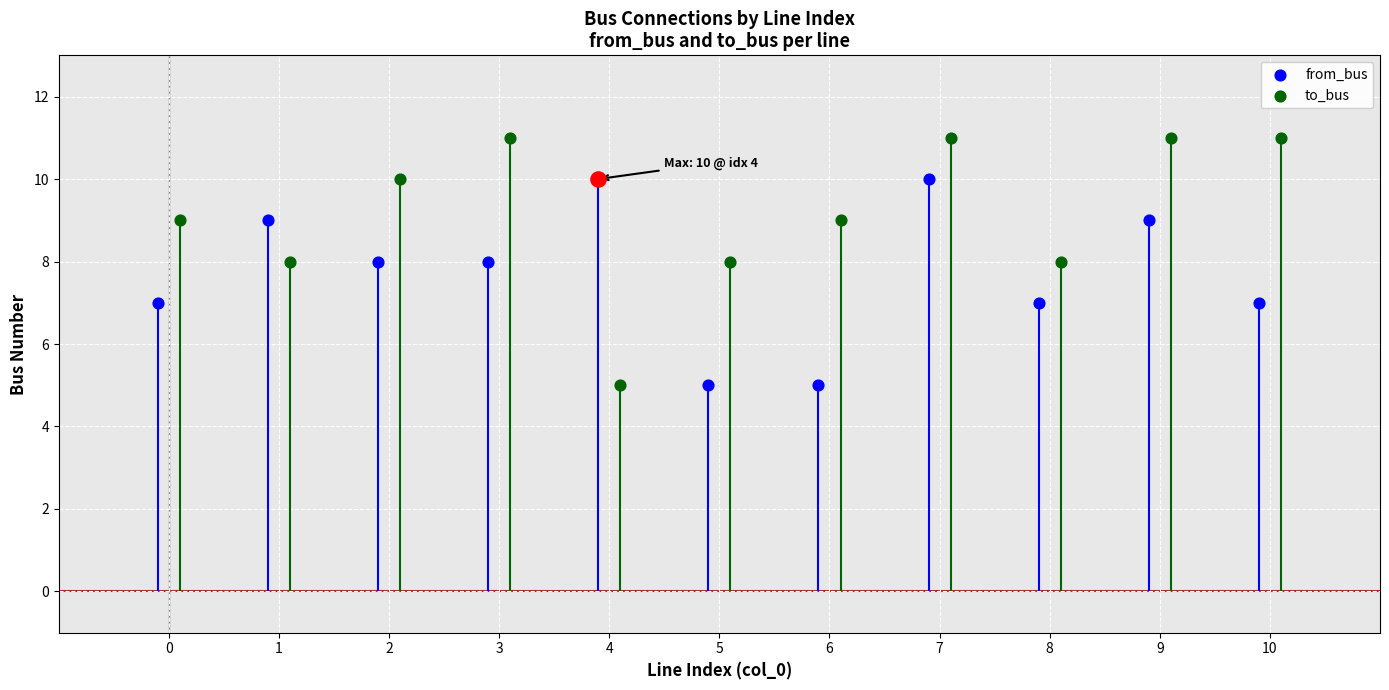

Which series contains the lowest Y value?

from_bus